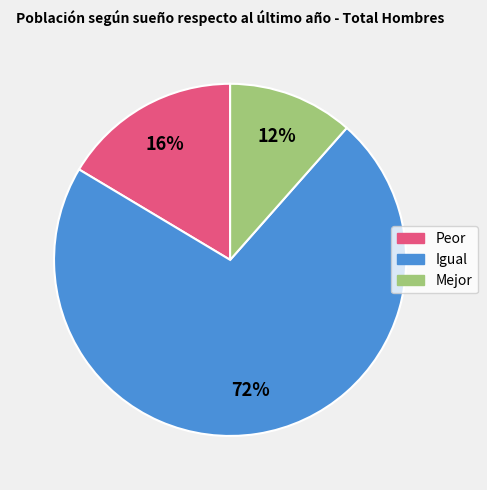

How many slices are in this pie chart?

3